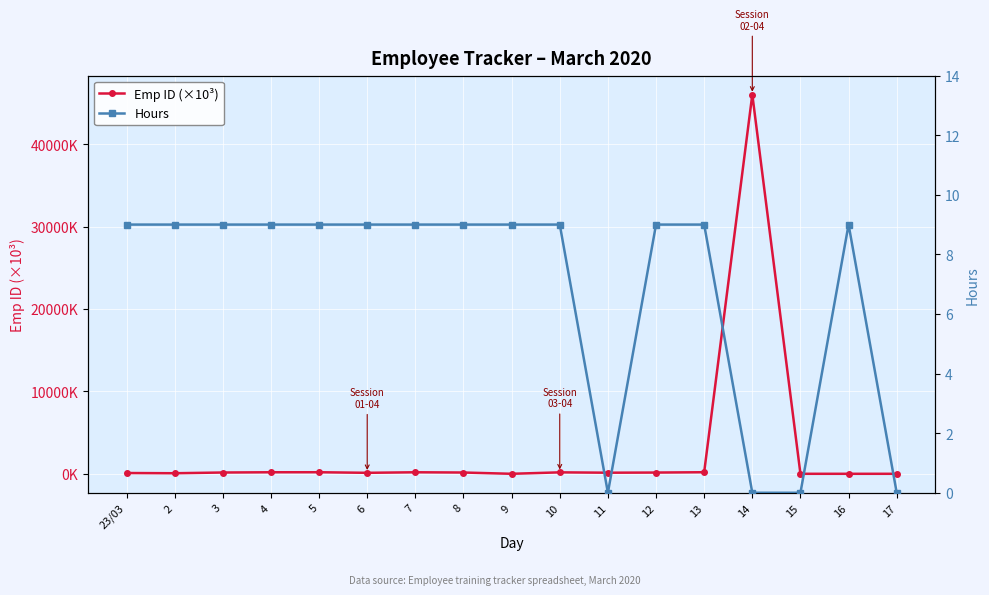

Which series has the widest spread of values?

Emp ID (×10³)